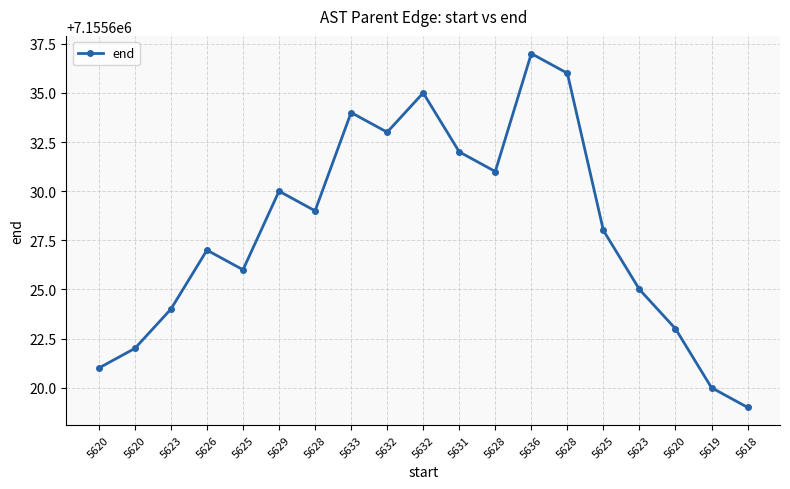

Count the number of categories in the chart.

19